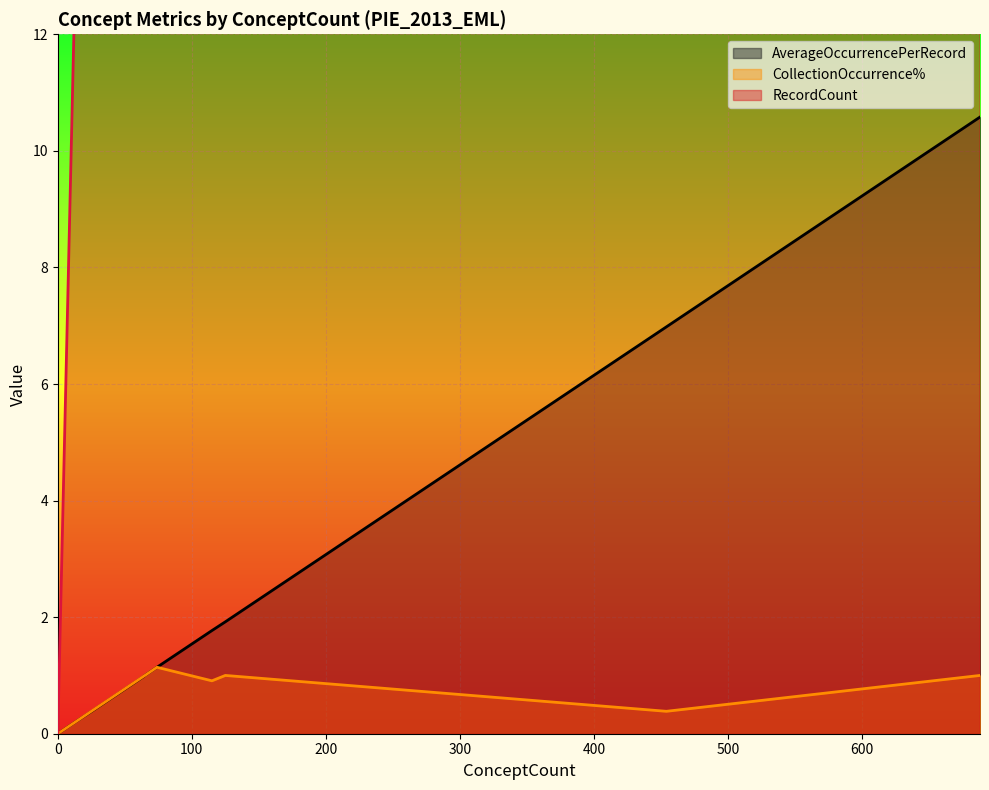

Reading left to right, extract all data points from this chart.

AverageOccurrencePerRecord: Number of Records=1.0	Resource Identifier=1.0	Resource Title=1.0	Author / Originator=1.1	Metadata Contact=1.0	Contributor Name=1.8	Publisher=1.0	Publication Date=1.0	Resource Contact=1.0	Abstract=1.0	Keyword=10.6	Resource Distribution=1.0	Spatial Extent=1.9	Taxonomic Extent=0.2	Temporal Extent=1.0	Maintenance=1.0	Resource Use Constraints=1.0	Process Step=1.0	Project Description=1.0	Entity Type Definition=0.4	Attribute Definition=7.0	Resource Access Constraints=1.0	Resource Format=0.4	Attribute List=0.4	Attribute Constraints=0.0	Resource Quality Description=0.0
RecordCount: Number of Records=65.0	Resource Identifier=65.0	Resource Title=65.0	Author / Originator=65.0	Metadata Contact=65.0	Contributor Name=59.0	Publisher=64.0	Publication Date=65.0	Resource Contact=65.0	Abstract=65.0	Keyword=65.0	Resource Distribution=65.0	Spatial Extent=65.0	Taxonomic Extent=13.0	Temporal Extent=65.0	Maintenance=65.0	Resource Use Constraints=65.0	Process Step=65.0	Project Description=65.0	Entity Type Definition=25.0	Attribute Definition=25.0	Resource Access Constraints=65.0	Resource Format=25.0	Attribute List=25.0	Attribute Constraints=0.0	Resource Quality Description=0.0
CollectionOccurrence%: Number of Records=1.0	Resource Identifier=1.0	Resource Title=1.0	Author / Originator=1.1	Metadata Contact=1.0	Contributor Name=0.9	Publisher=1.0	Publication Date=1.0	Resource Contact=1.0	Abstract=1.0	Keyword=1.0	Resource Distribution=1.0	Spatial Extent=1.0	Taxonomic Extent=0.2	Temporal Extent=1.0	Maintenance=1.0	Resource Use Constraints=1.0	Process Step=1.0	Project Description=1.0	Entity Type Definition=0.4	Attribute Definition=0.4	Resource Access Constraints=1.0	Resource Format=0.4	Attribute List=0.4	Attribute Constraints=0.0	Resource Quality Description=0.0